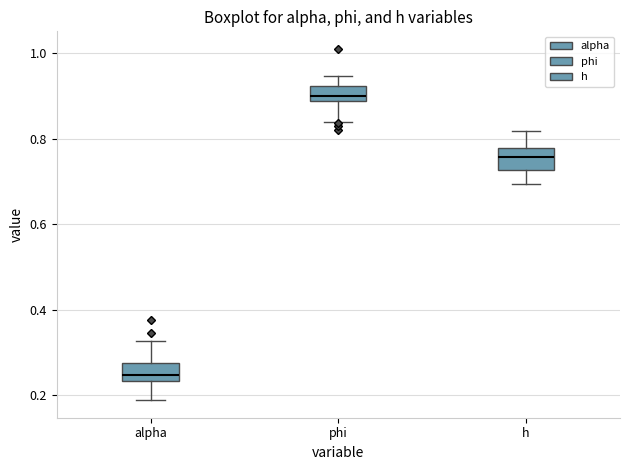

Which box's median line is the highest?

phi